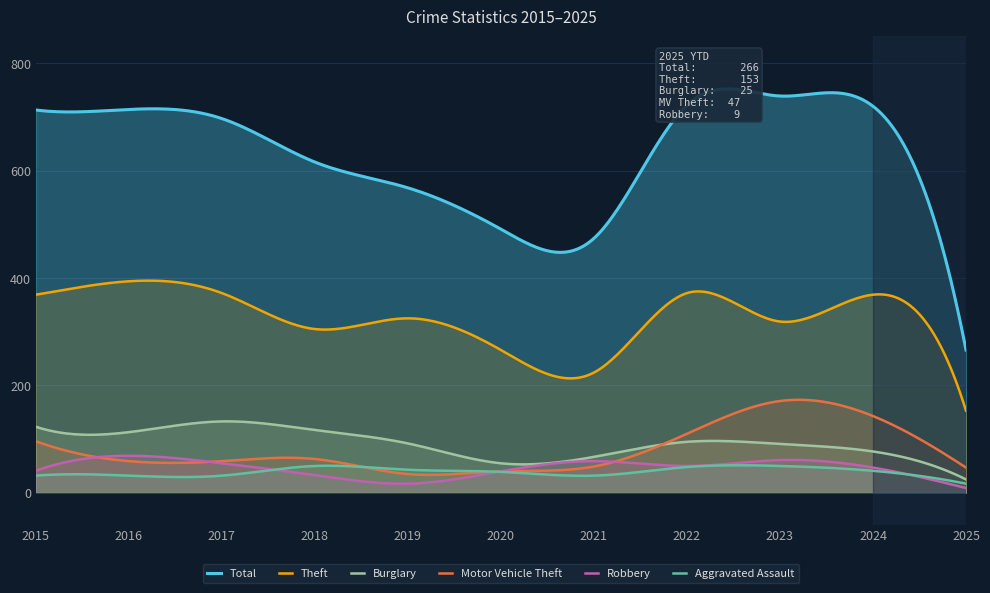

Which series has the largest range (max minus min)?

Total